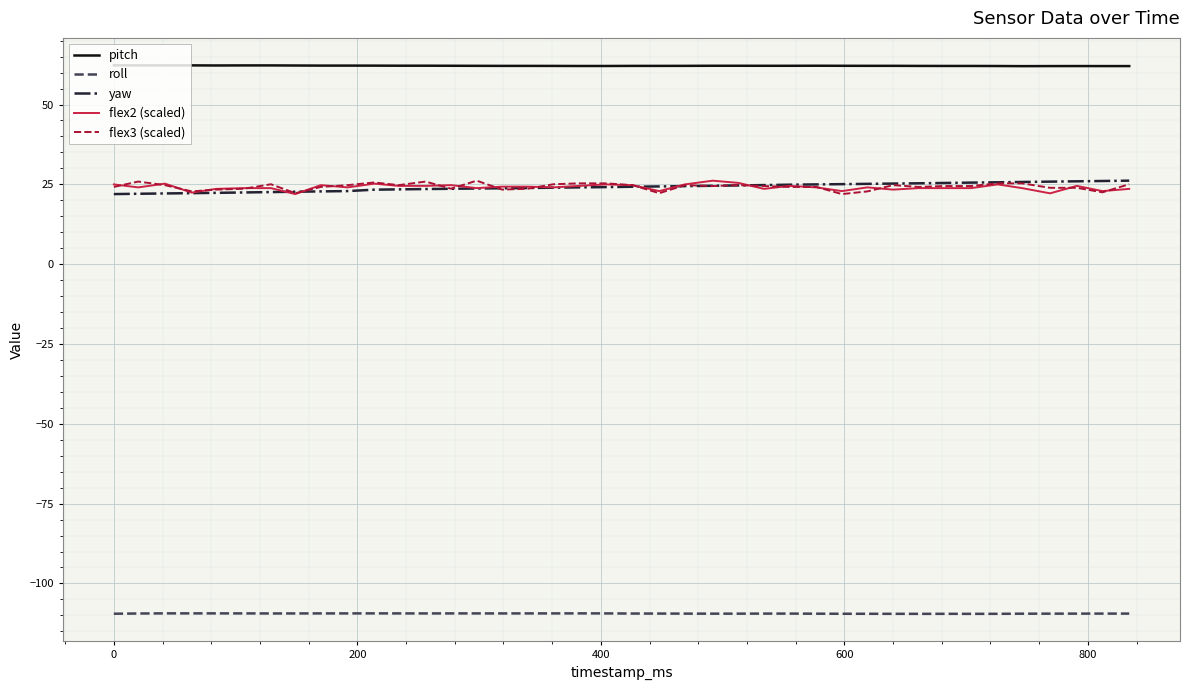

True or false: pitch and flex2 (scaled) cross at least once.

False